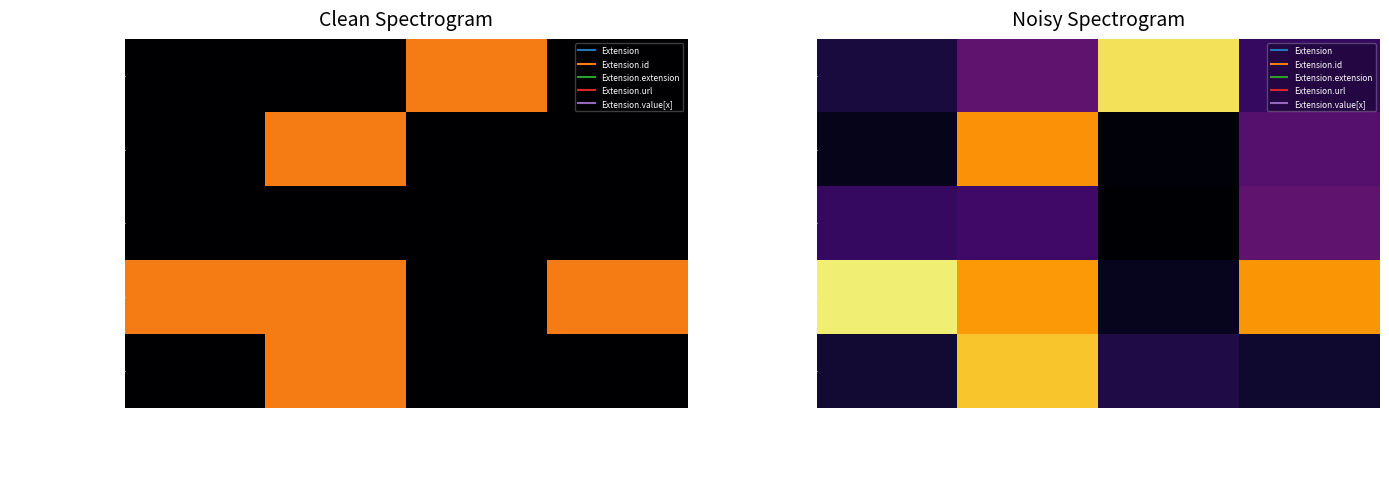

At which label does Extension reach its peak?

Extension.extension